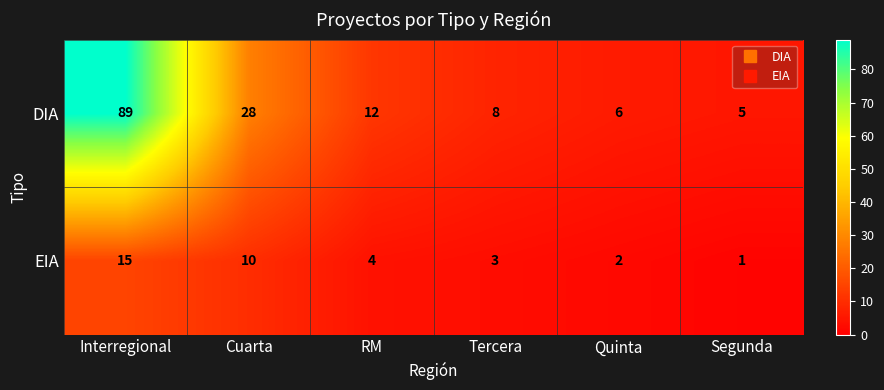

Where does the DIA series first go above 12?

Interregional